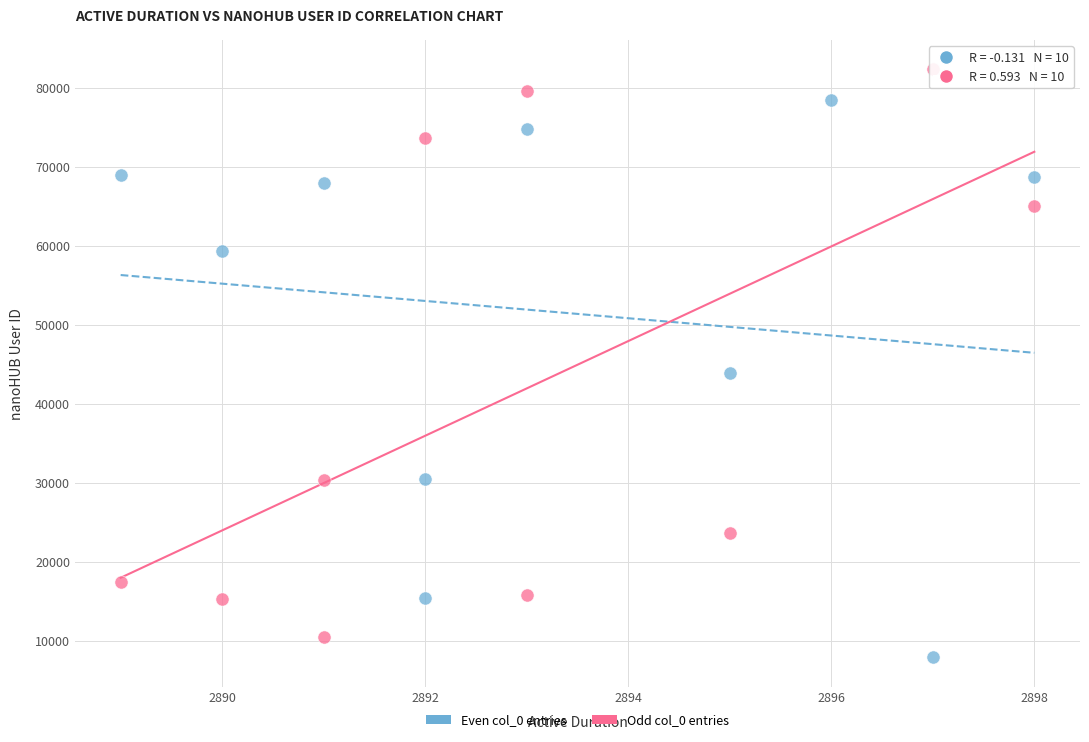

What are all the series names shown in the legend?

Even col_0 entries, Odd col_0 entries